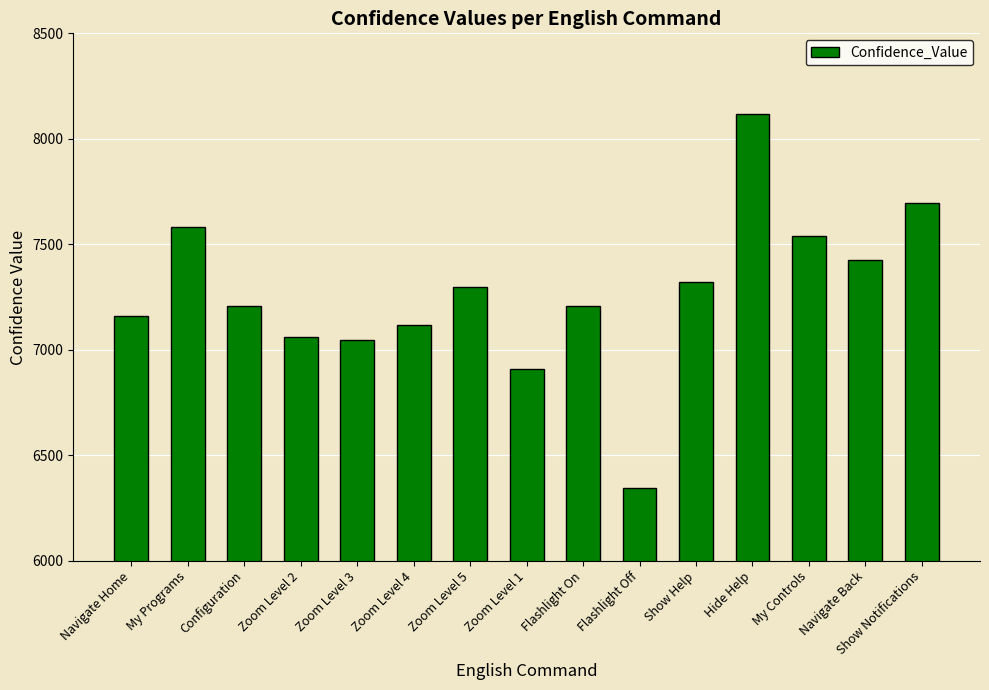

What is the label of the 15th bar from the left?

Show Notifications